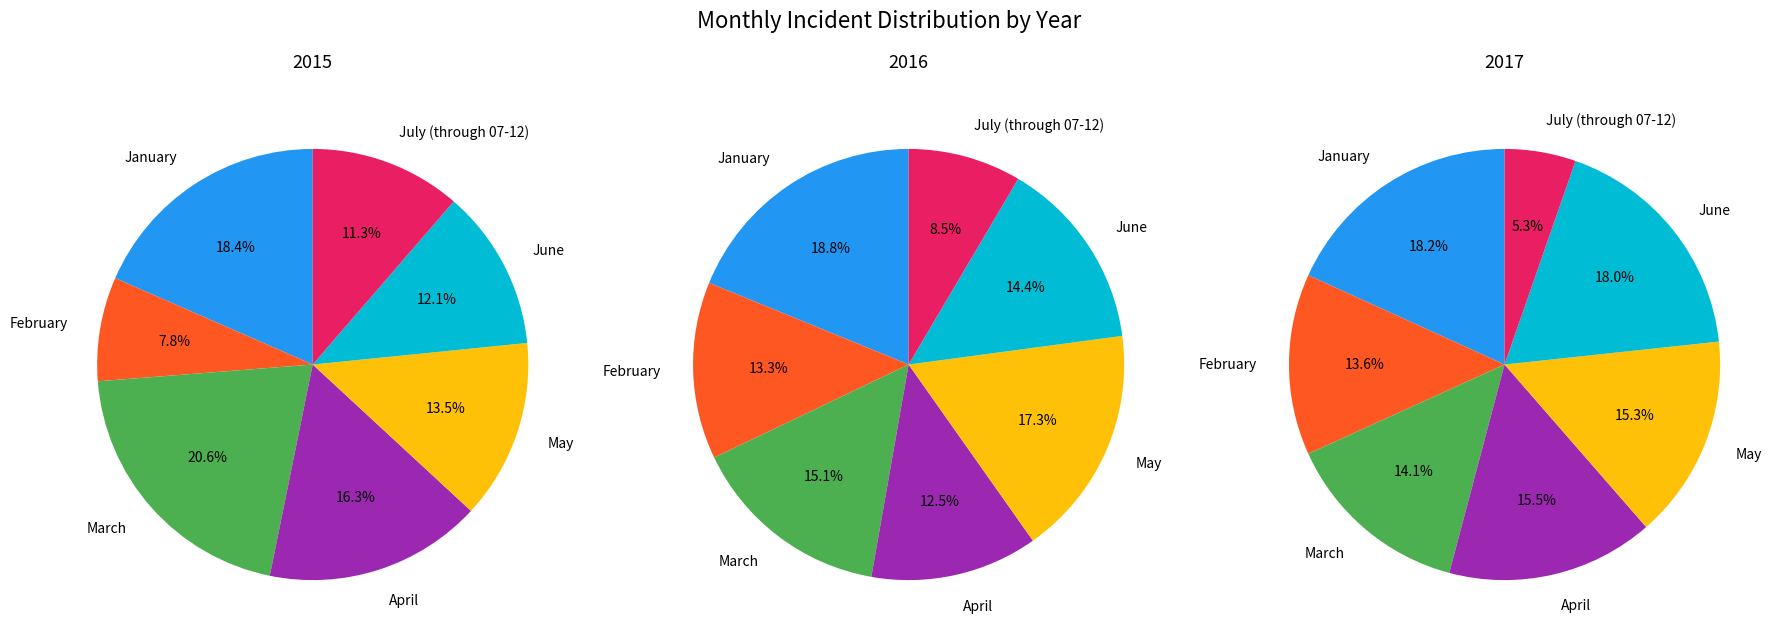

What percentage is NOT represented by February?

92.2%